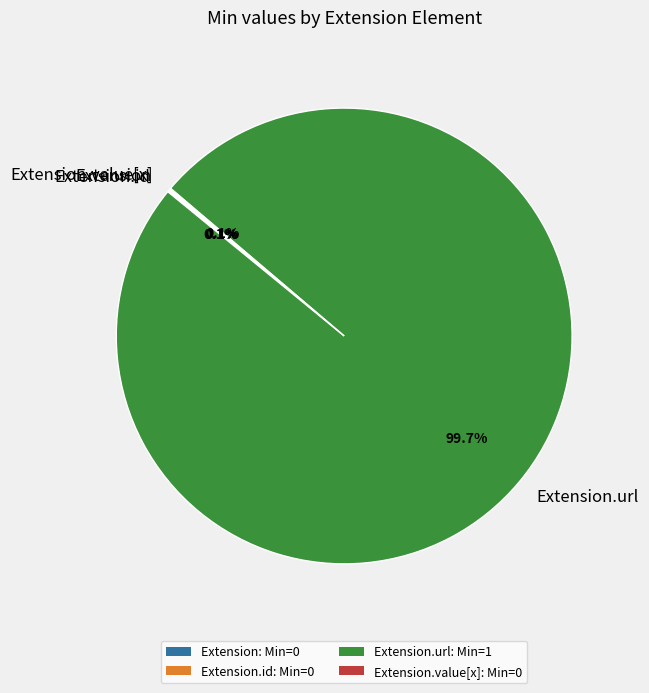

What is the majority slice?

Extension.url